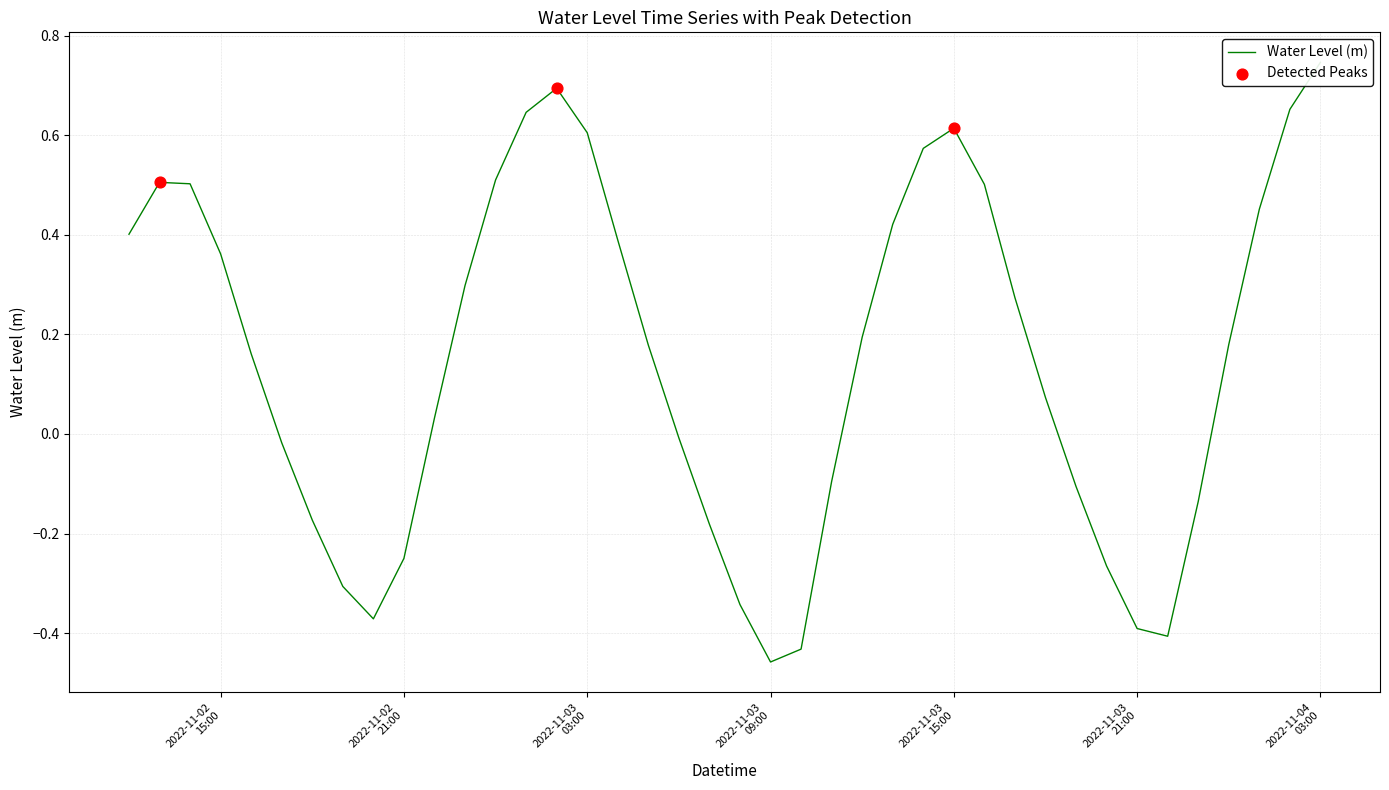

What is the change in value from 2022-11-03 04:00:00 to 2022-11-03 17:00:00?

-0.1